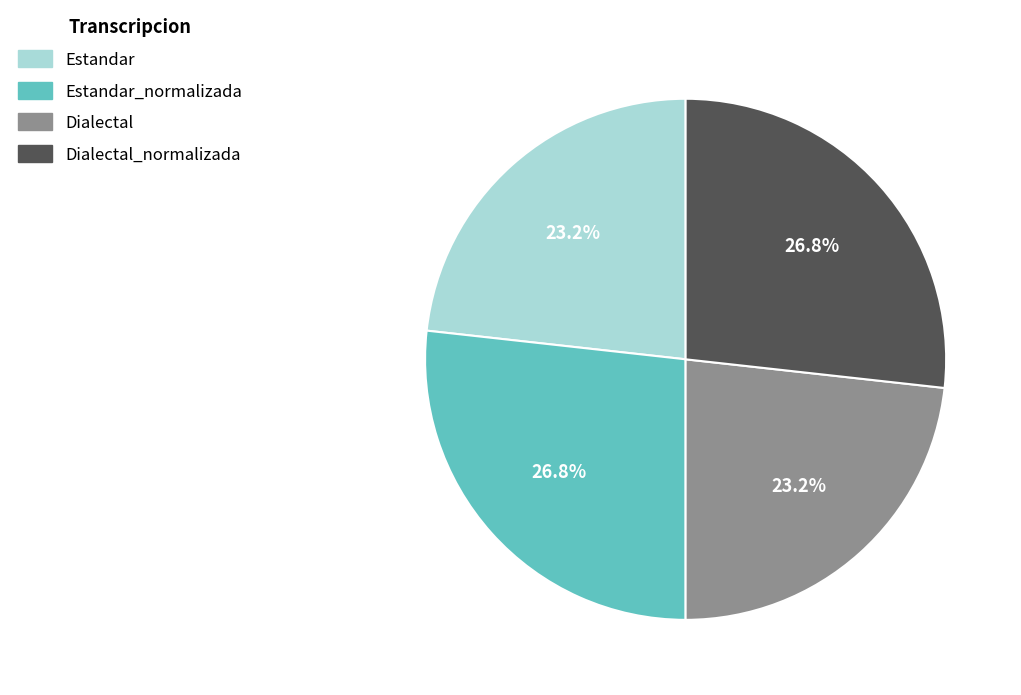

Count the number of slices in the pie.

4